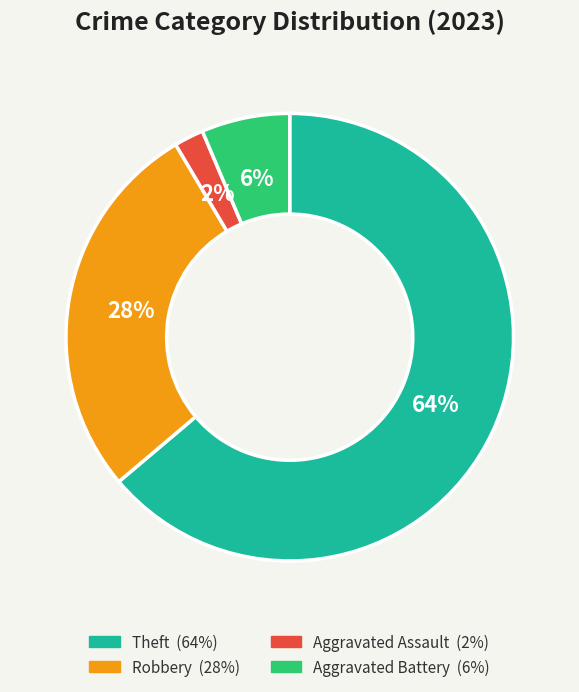

To the nearest percent, what is the difference between the largest and smallest slice percentages?

62%